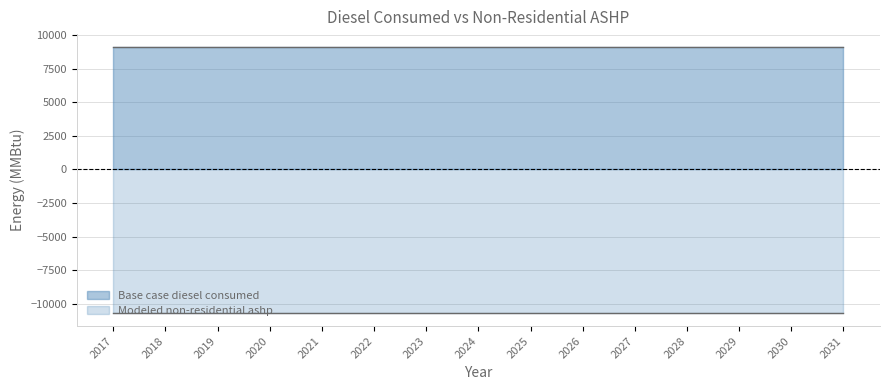

What is the sum of the Base case diesel consumed values at 2020 and 2018?

18158.6